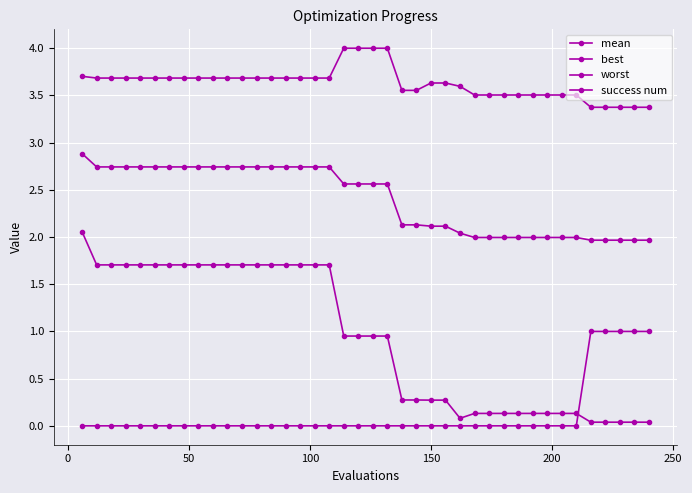

What is the value of the mean point at the 15th from the left?

2.7